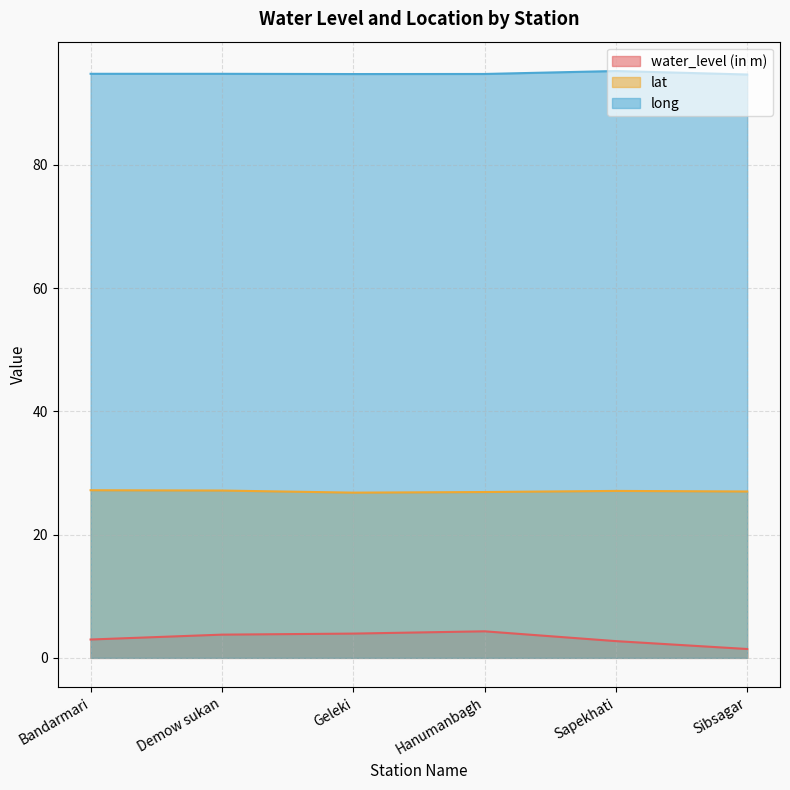

Where is water_level (in m) nearest to the value 2?

Sibsagar